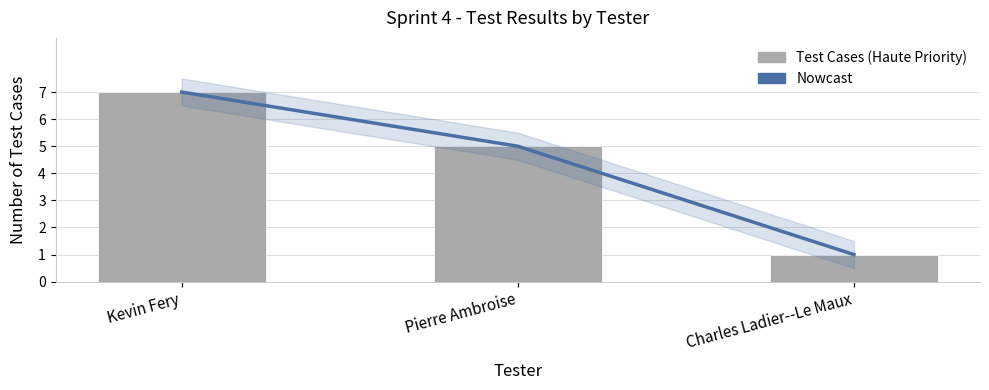

Read the Haute value at Pierre Ambroise.

5